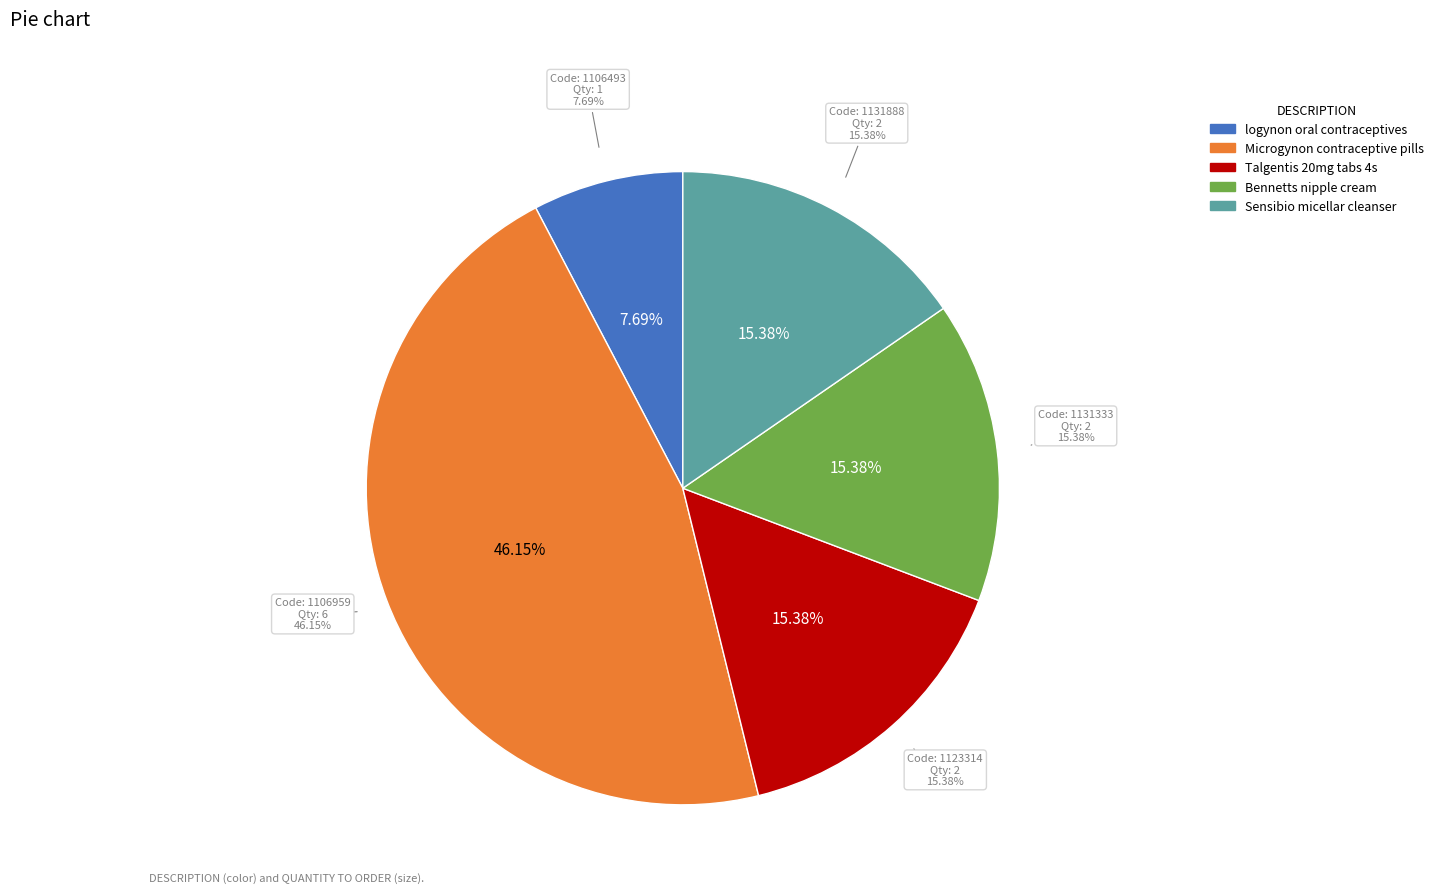

How much of the chart is everything except Sensibio micellar cleanser?

84.6%